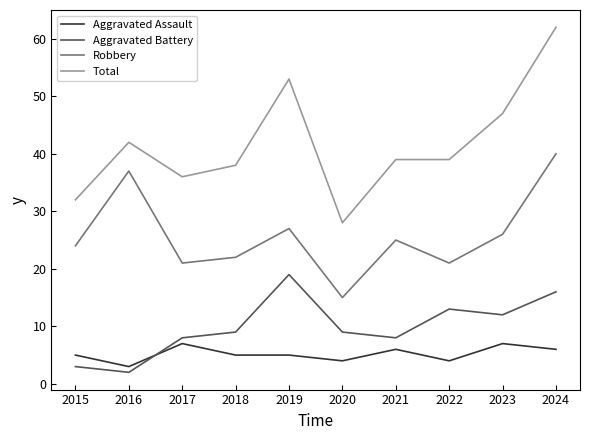

Which series has the largest total across all categories?

Total